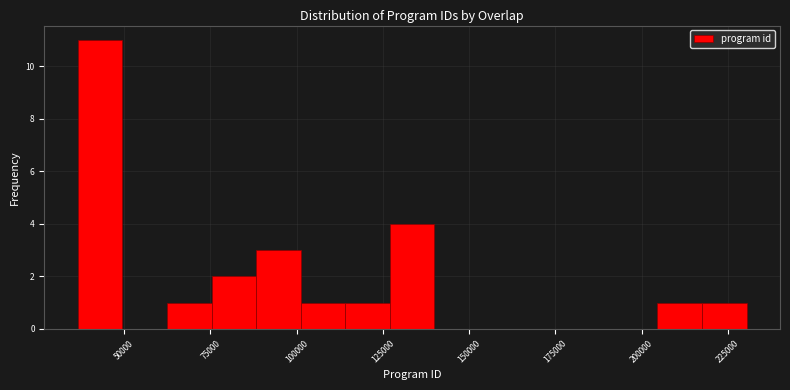

Around what value on the x-axis is the tallest bar? Give the approximate position of its centre, as read against the axis.

45000